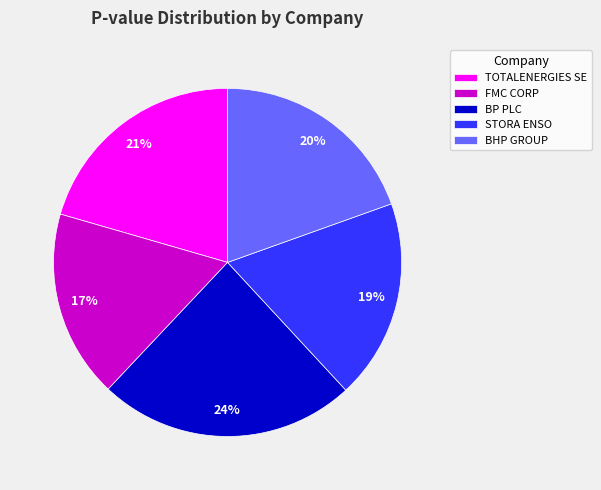

To the nearest percent, what percentage of the pie is TOTALENERGIES SE?

21%